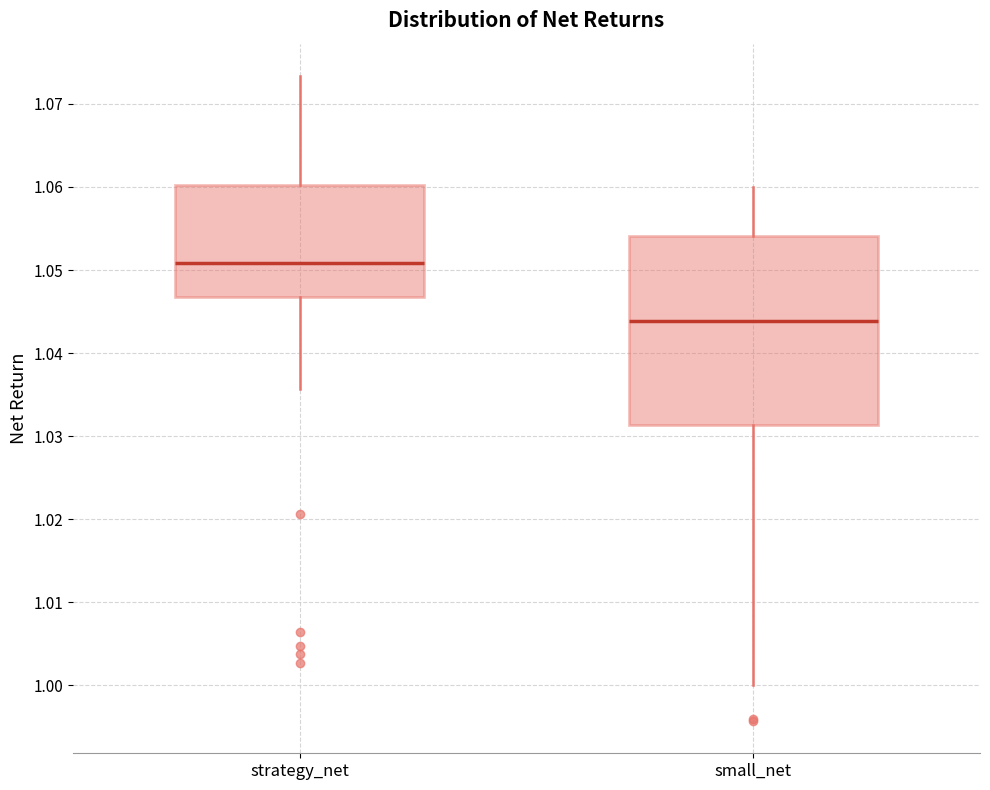

Which box is the tallest, from its lower edge to its upper edge?

small_net